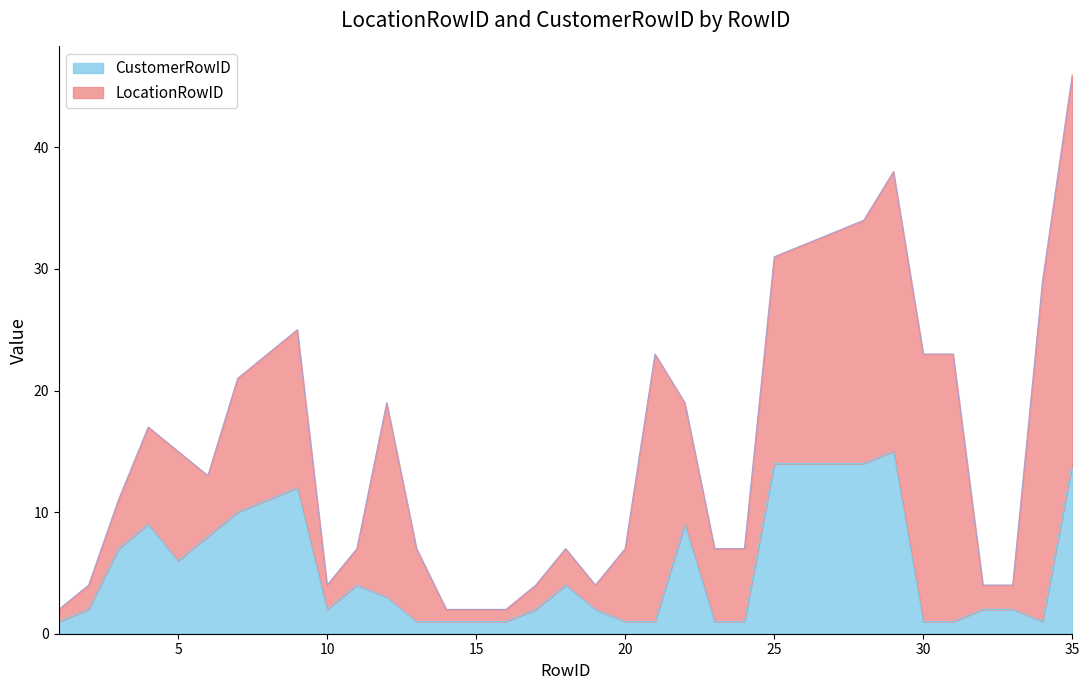

True or false: the data shows 1 at 24.

True